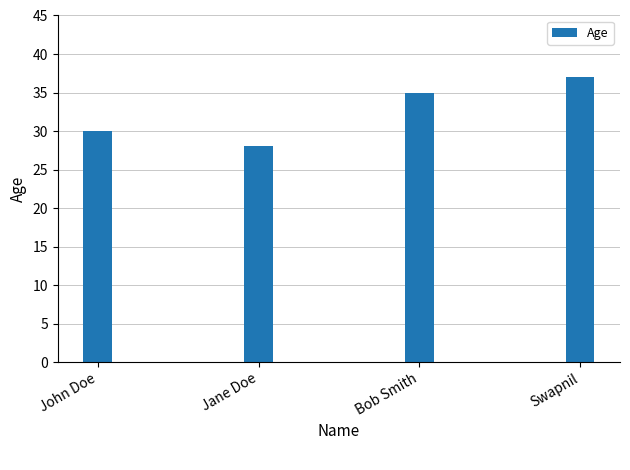

What is the difference between the maximum and minimum values?

9